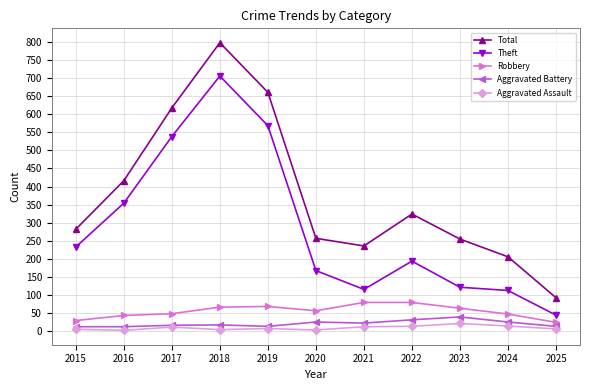

Is this an area chart (filled region under the line)?

No